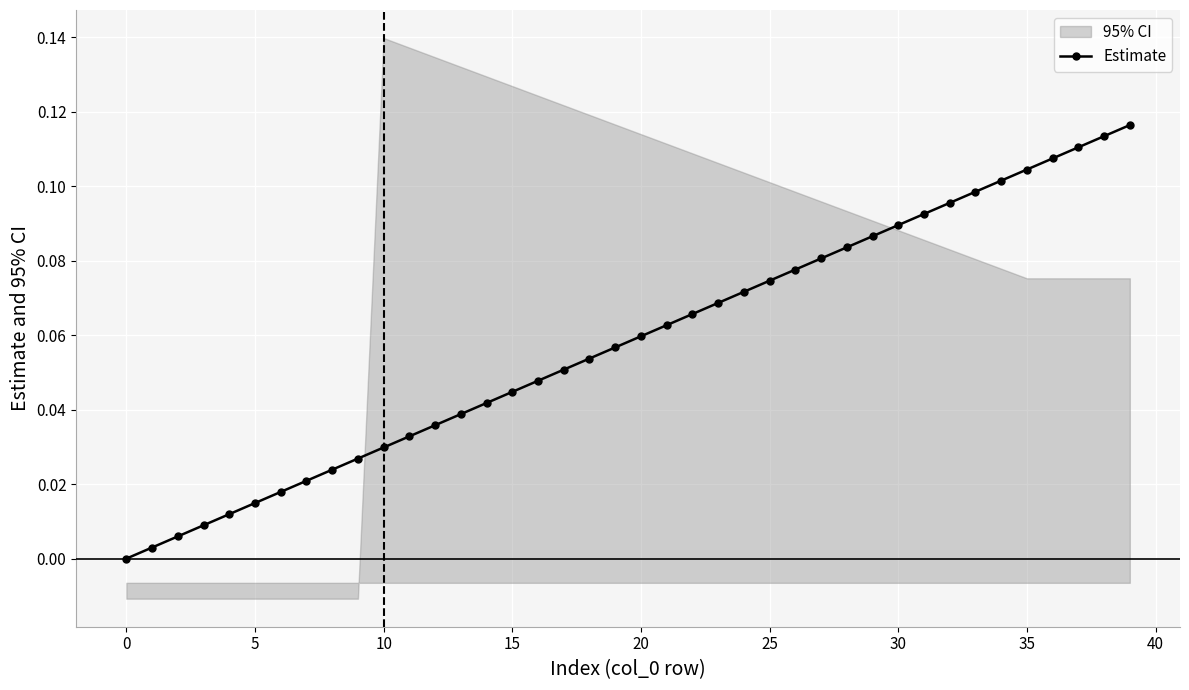

How many values in the Estimate series exceed 0?

39